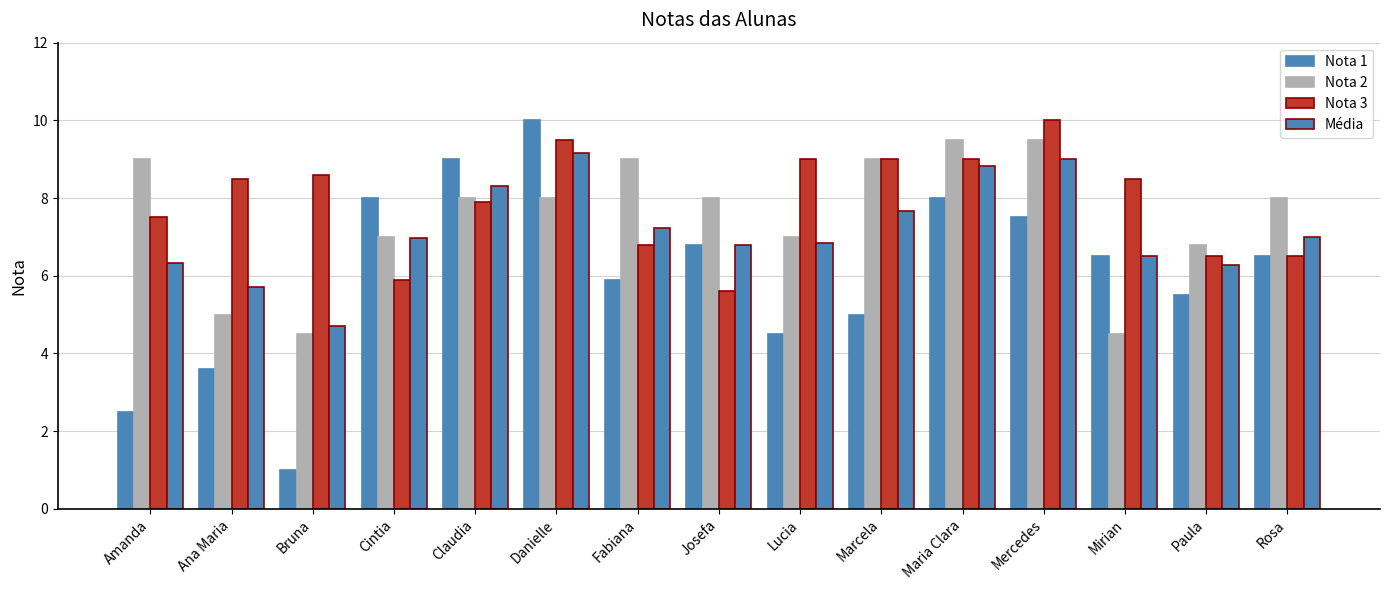

What position from the left is Bruna?

3